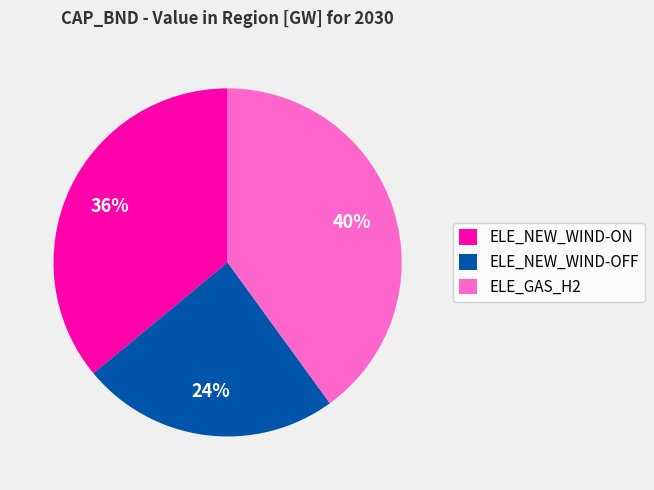

Between ELE_GAS_H2 and ELE_NEW_WIND-ON, which is larger?

ELE_GAS_H2